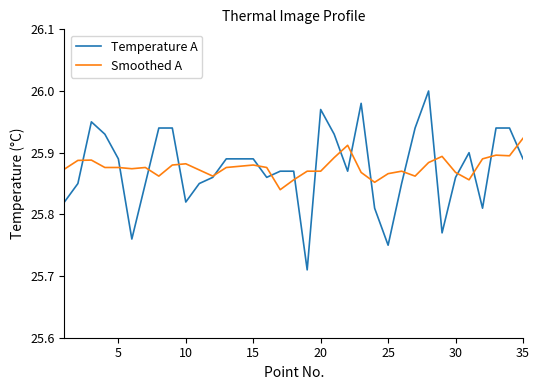

In Temperature A, how many points are lower than both neighbors (excluding endpoints)?

8